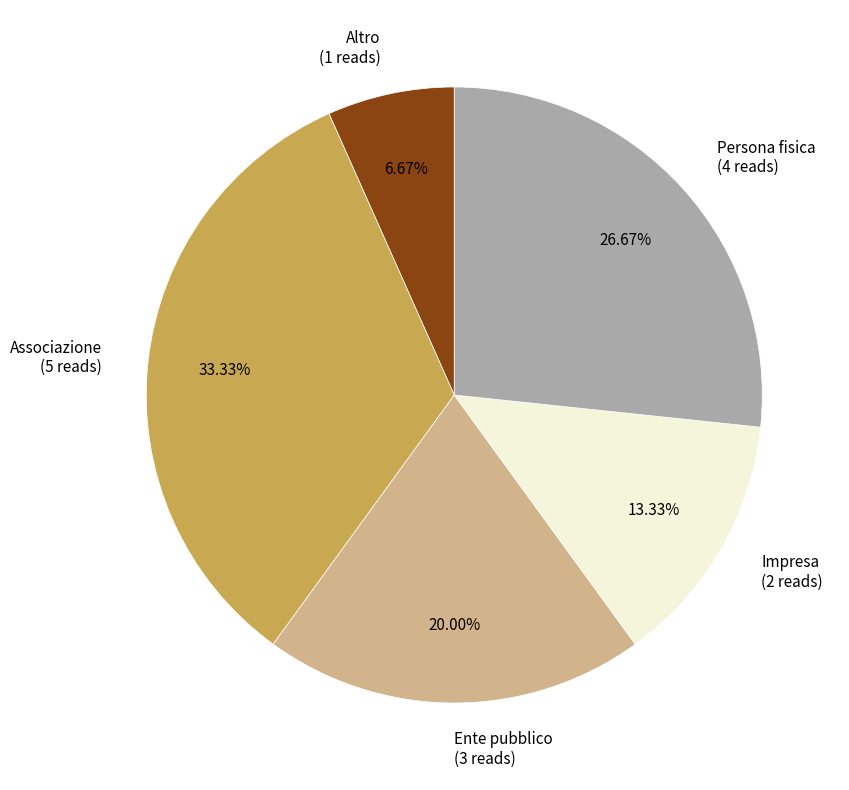

What percentage do Altro and Associazione together represent?

40.0%